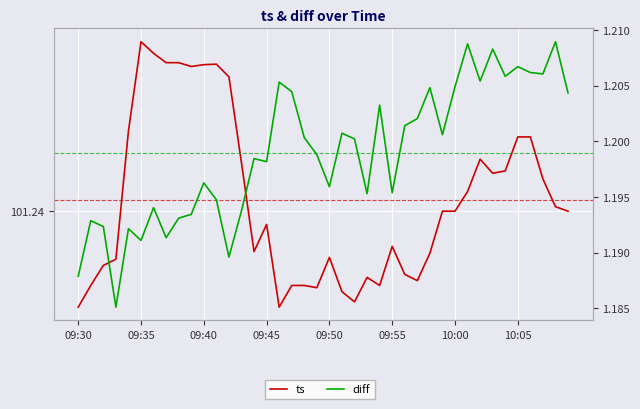

Does the chart display data point markers on the line(s)?

No